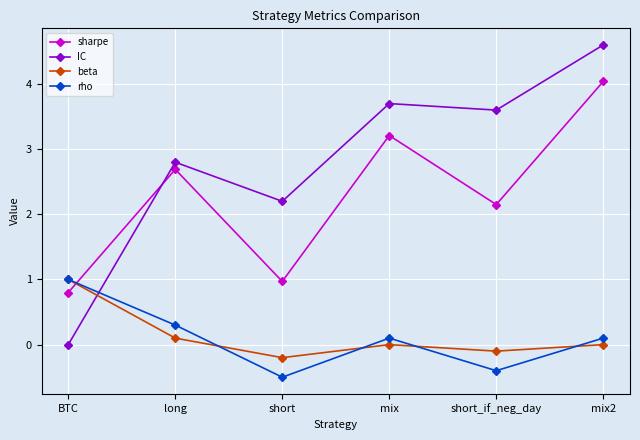

The value of beta at mix is 0.0. True or false?

True